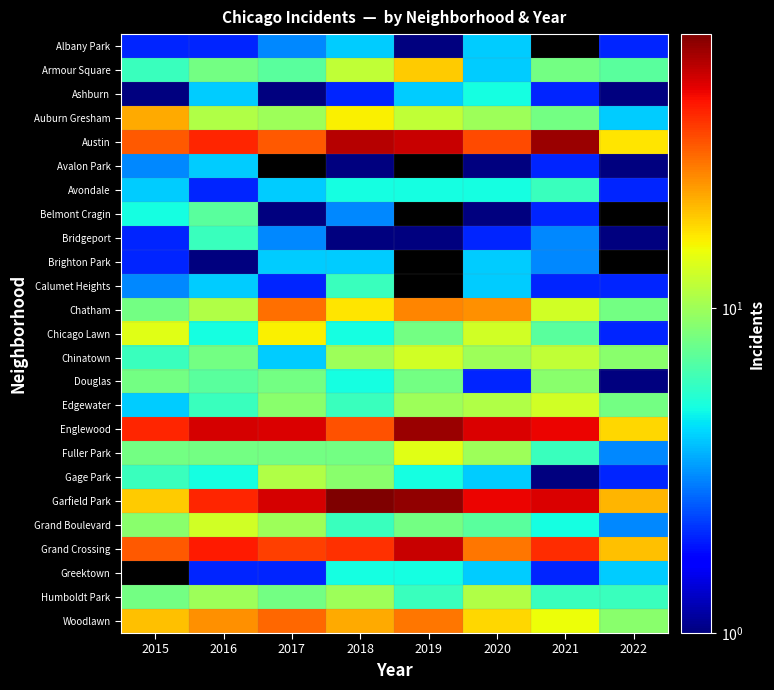

At 2019, list the series in order from largest to smallest.

Avalon Park, Belmont Cragin, Brighton Park, Calumet Heights, Garfield Park, Englewood, Austin, Grand Crossing, Woodlawn, Chatham, Armour Square, Fuller Park, Chinatown, Auburn Gresham, Edgewater, Chicago Lawn, Douglas, Grand Boulevard, Humboldt Park, Avondale, Gage Park, Greektown, Ashburn, Albany Park, Bridgeport